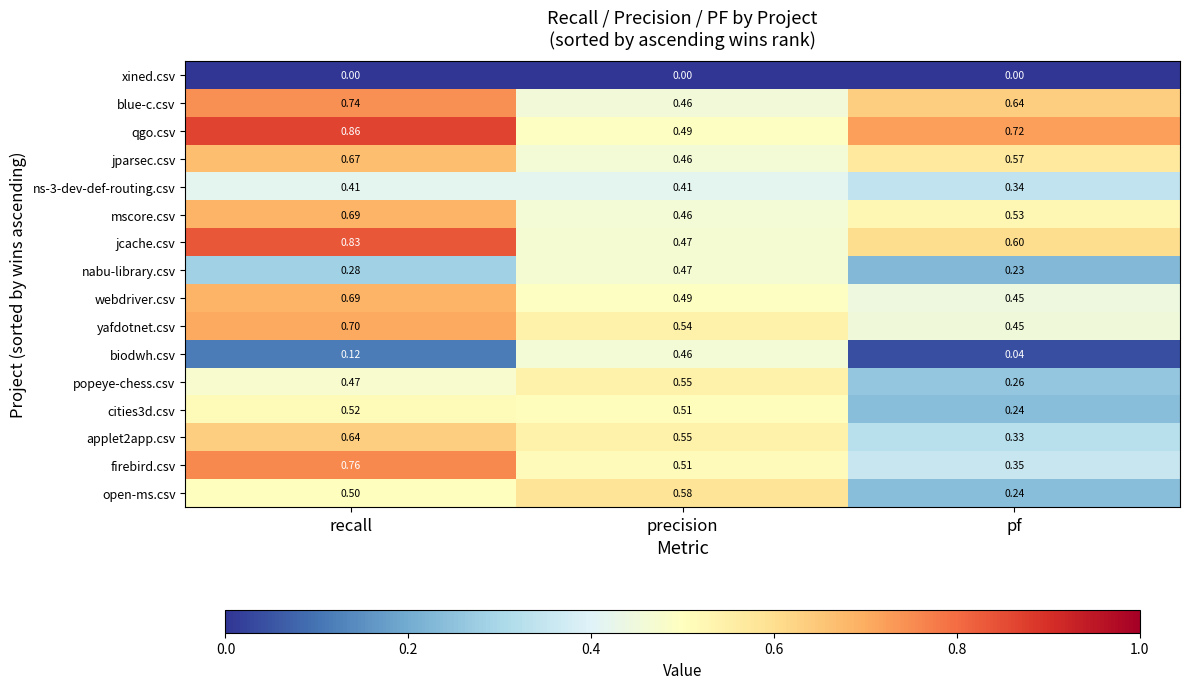

At which label is yafdotnet.csv closest to 0?

pf